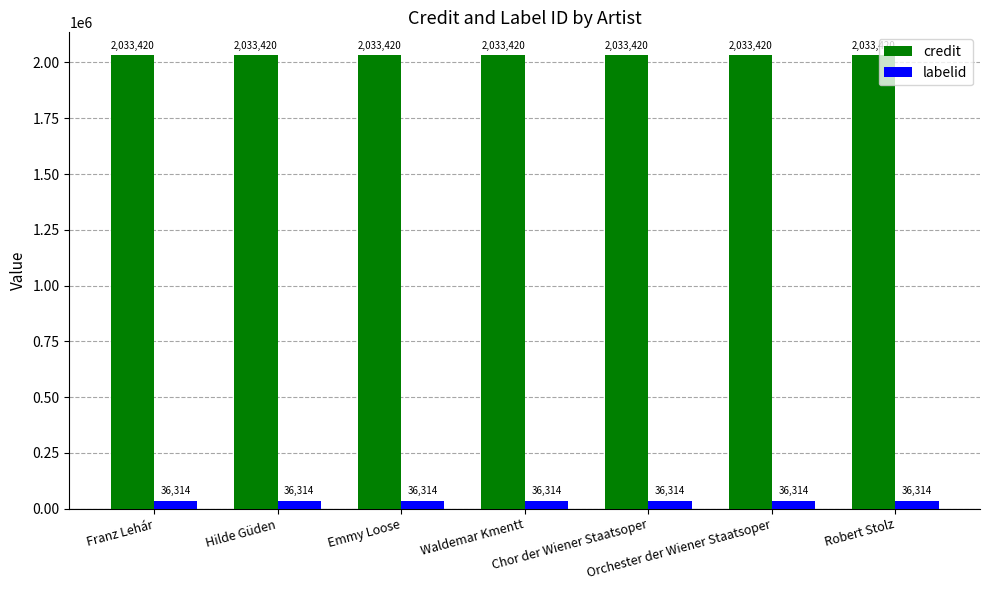

What is the sum of all credit values?

14233940